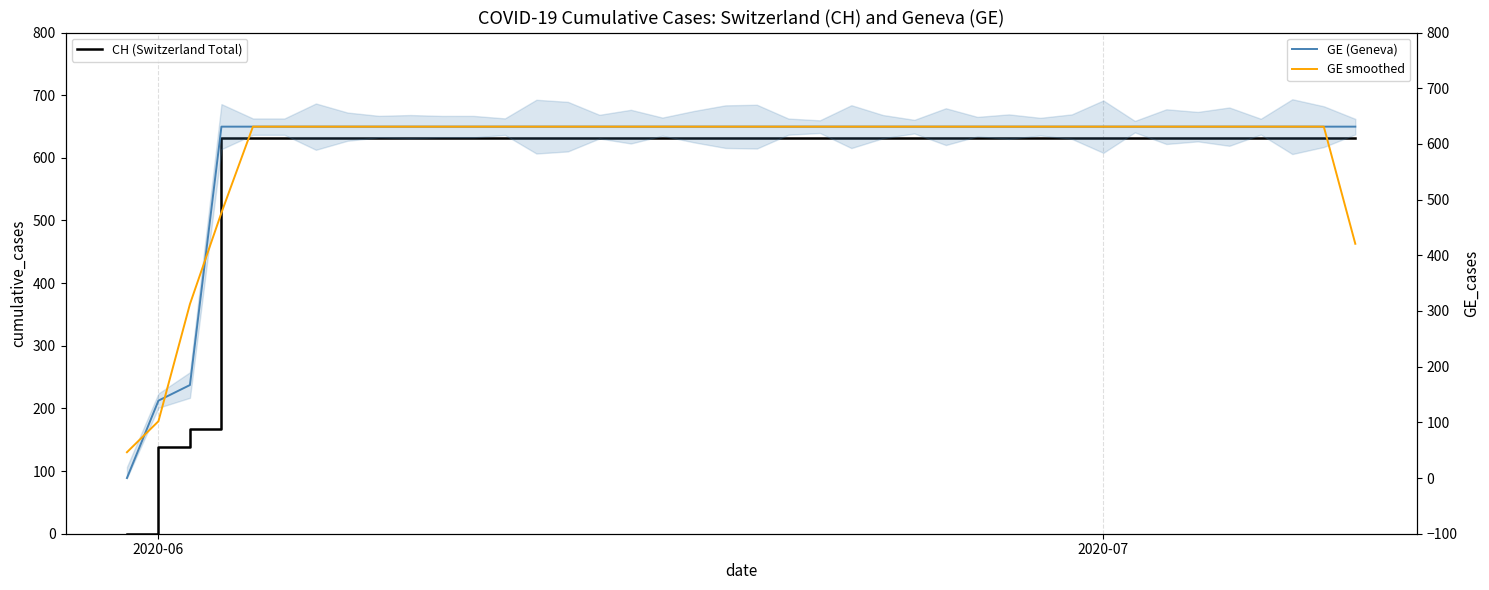

True or false: CH (Switzerland Total) has more than 1 interior local peaks.

False